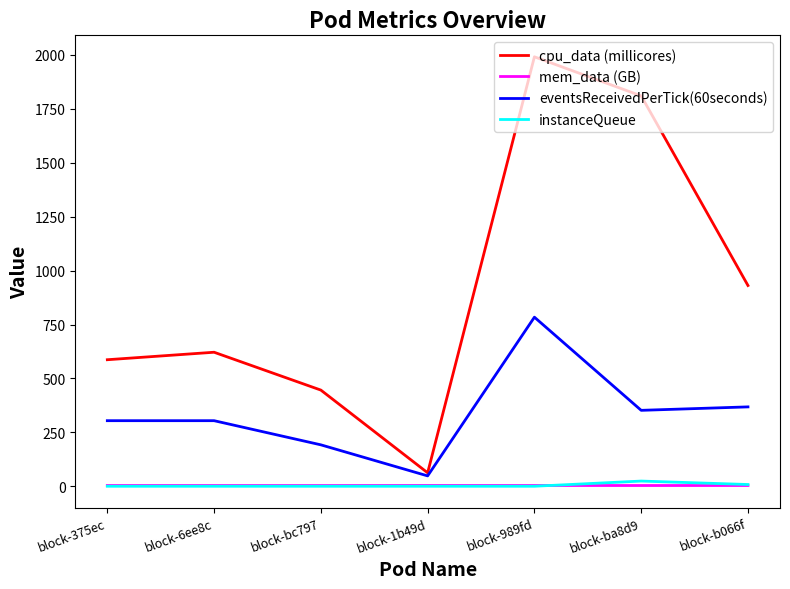

At which category is the sum across all series the highest?

block-989fd